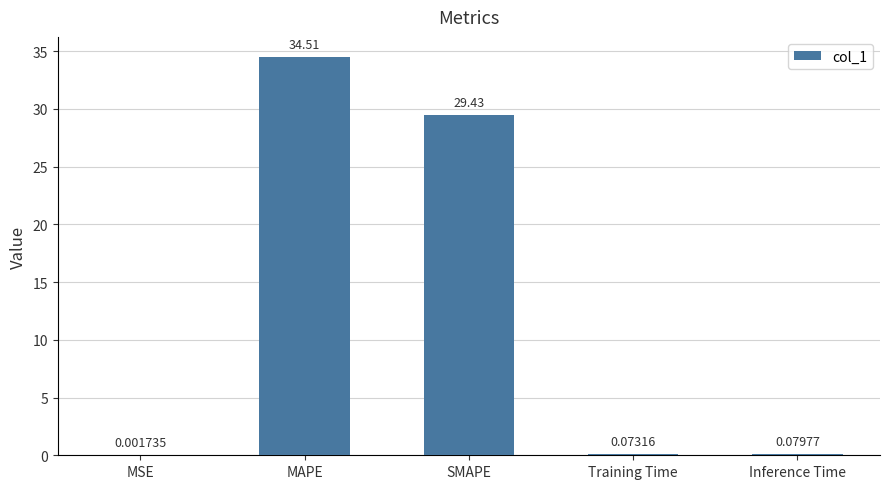

What is the difference between the values at MAPE and Inference Time?

34.4